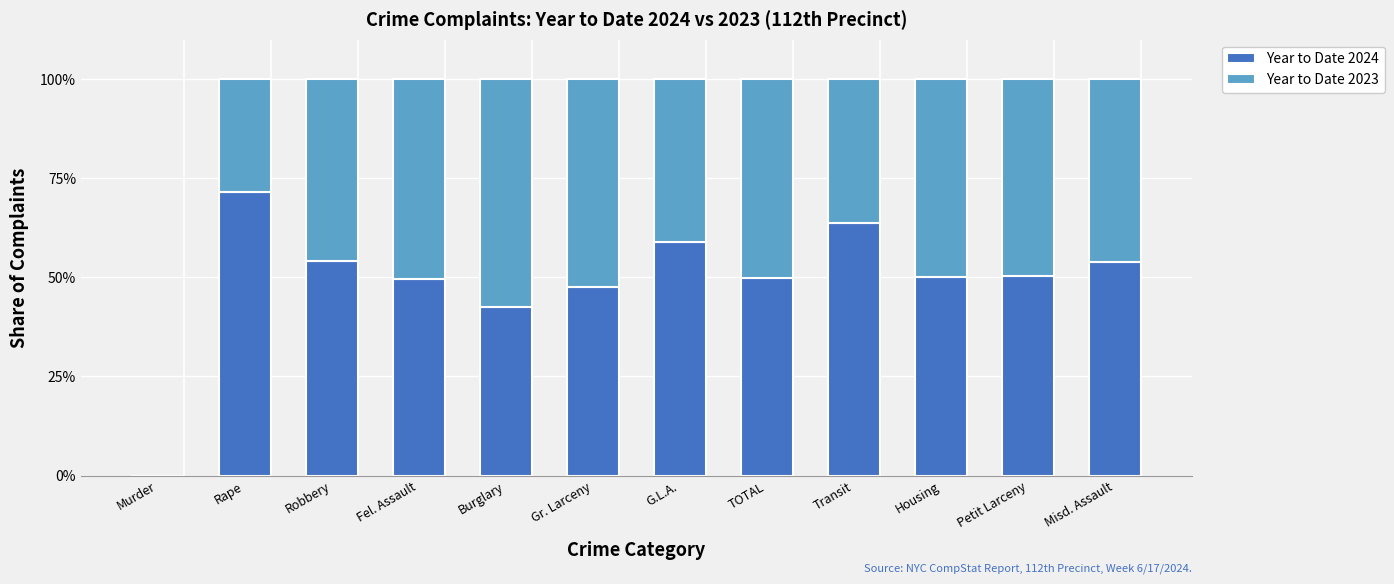

Are the bars grouped side by side (vs. stacked)?

No